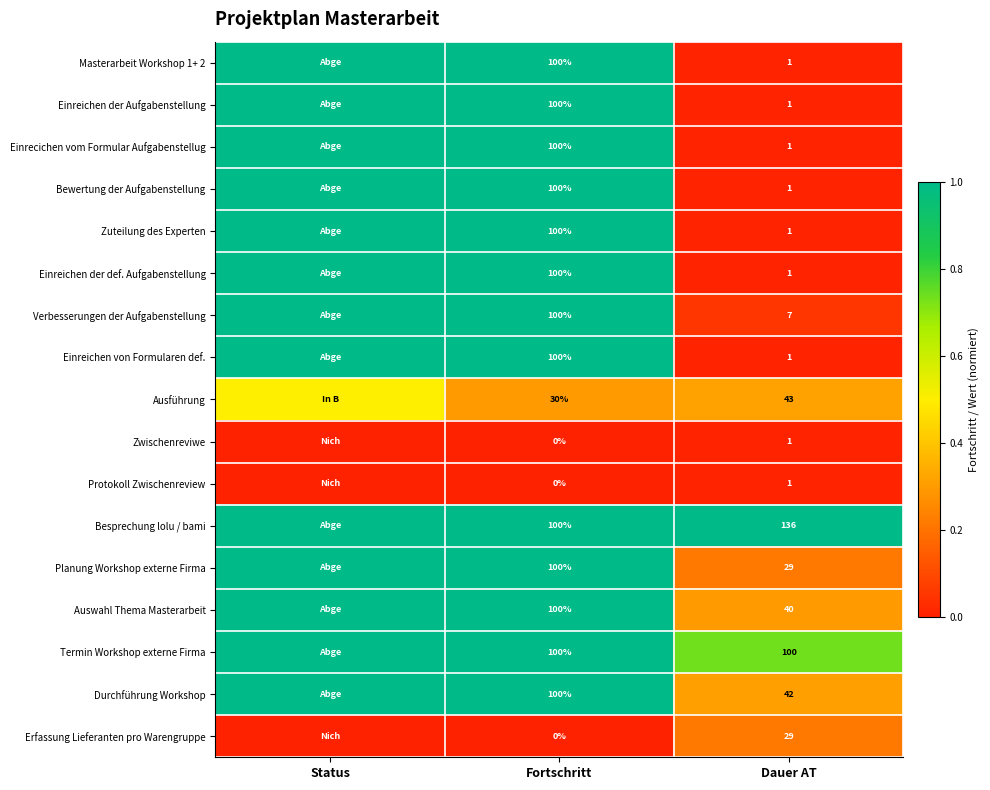

What is the total value across all series at Dauer AT?

435.0